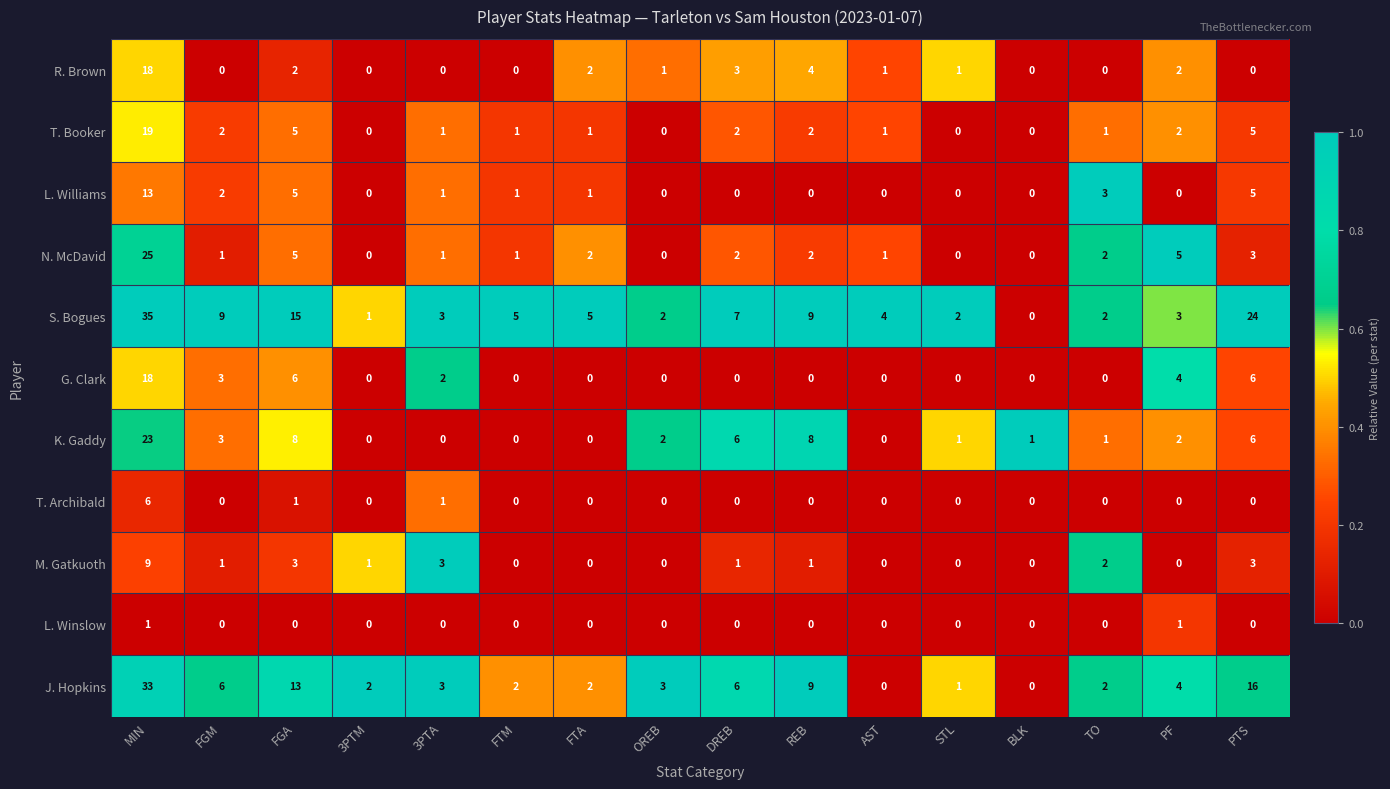

Read the R. Brown value at DREB.

3